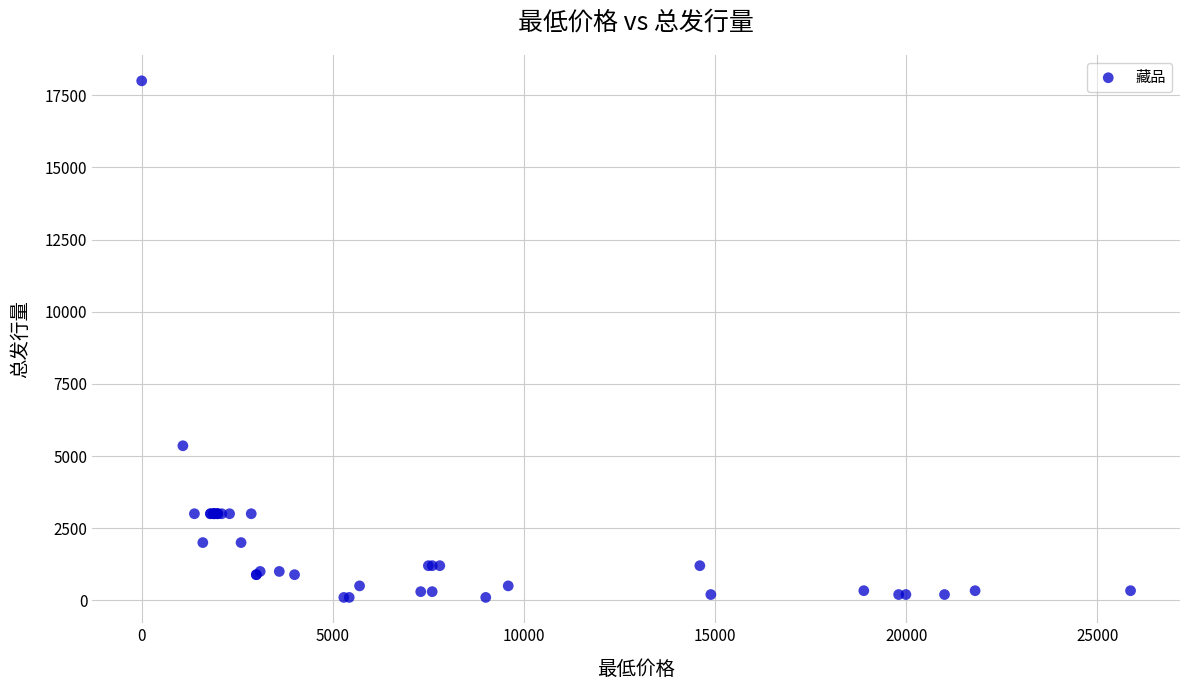

What Y value in the scatter plot is closest to 9050?

5355